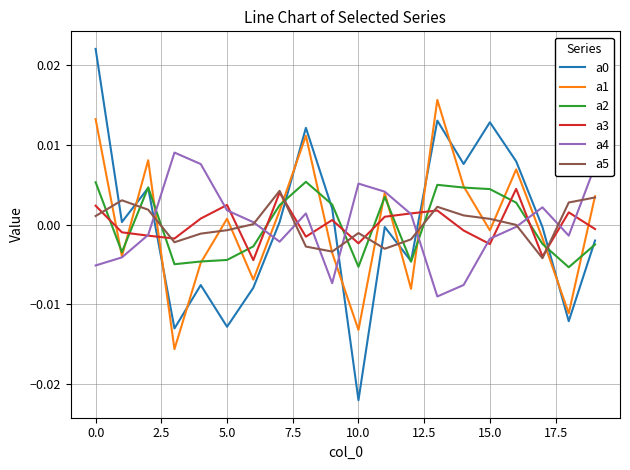

How many intersections are there between a1 and a3?

10